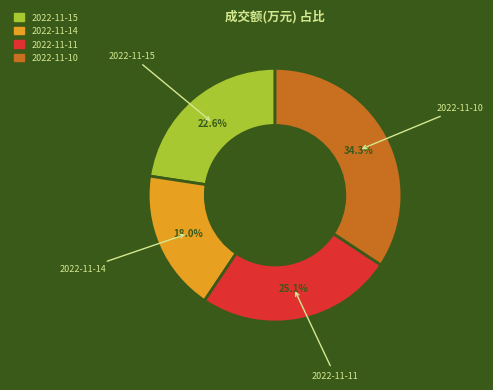

Which slice is the largest?

2022-11-10